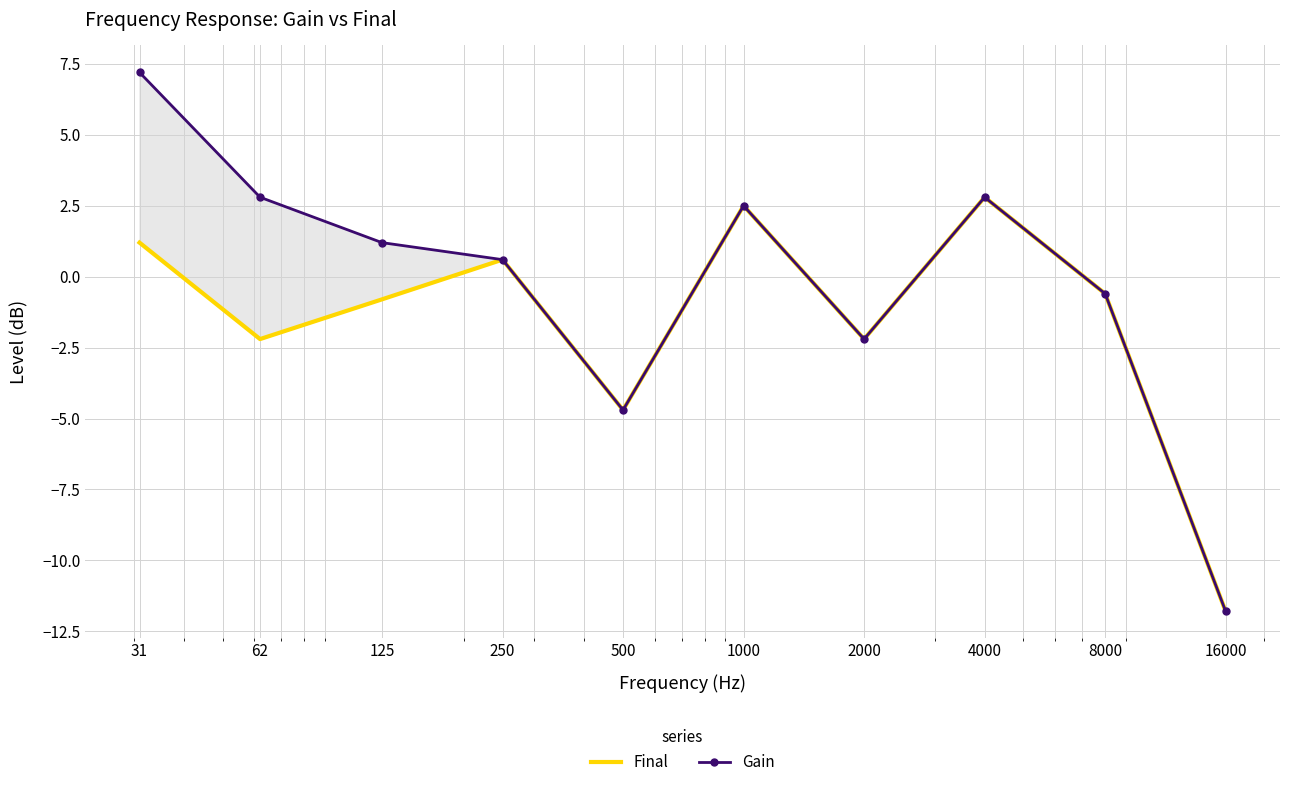

Which series has the widest spread of values?

Gain